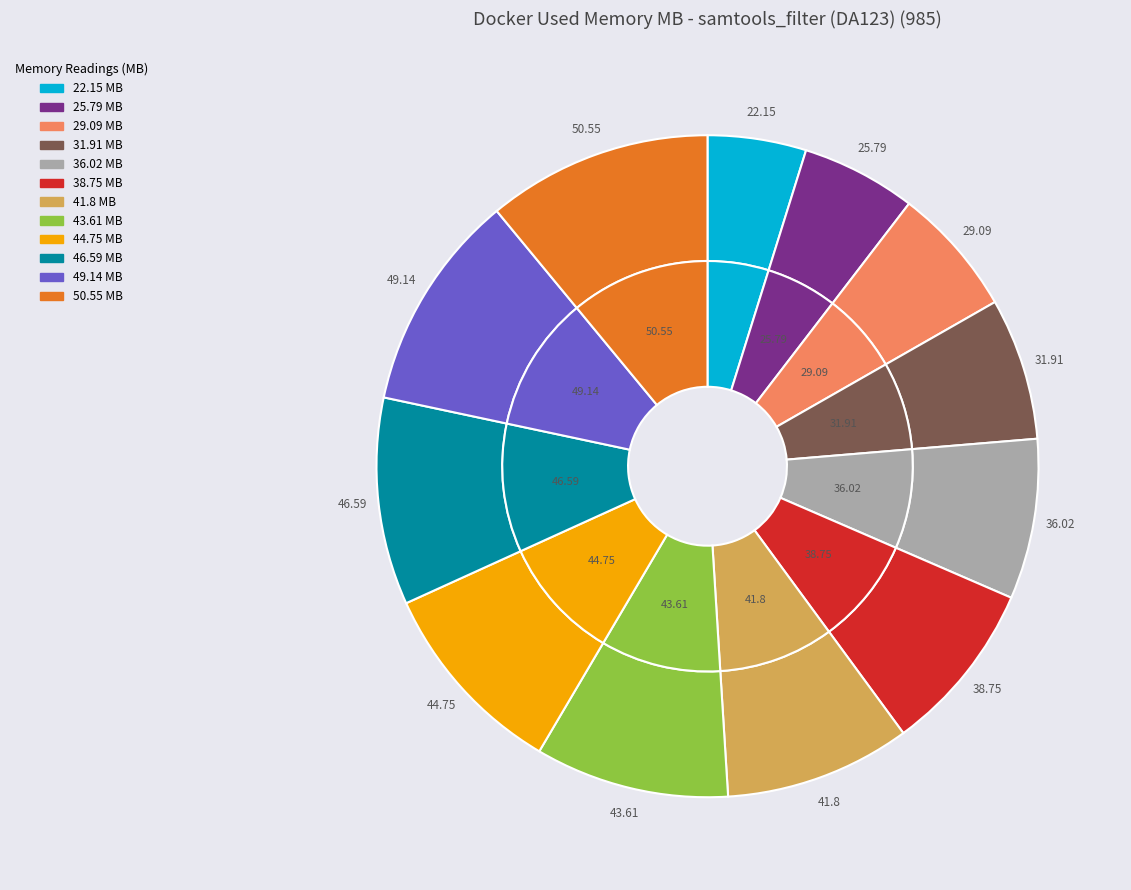

Which category has the biggest portion of the pie?

50.55